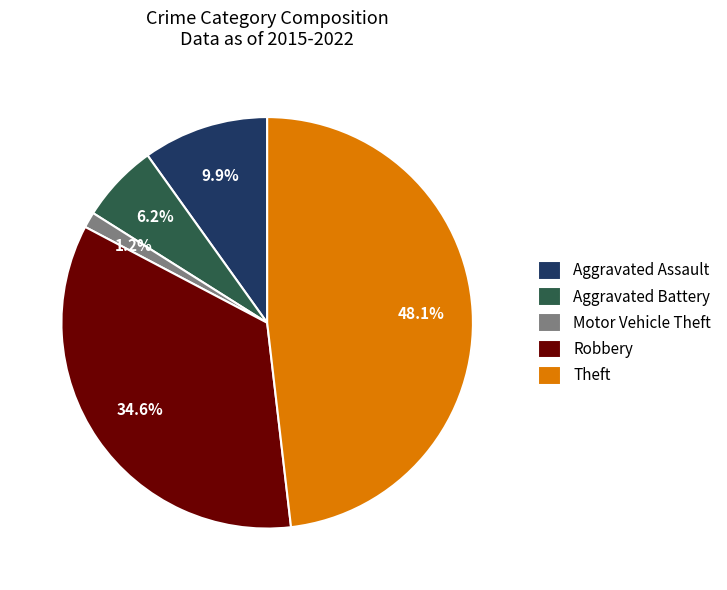

Between Aggravated Battery and Motor Vehicle Theft, which is larger?

Aggravated Battery